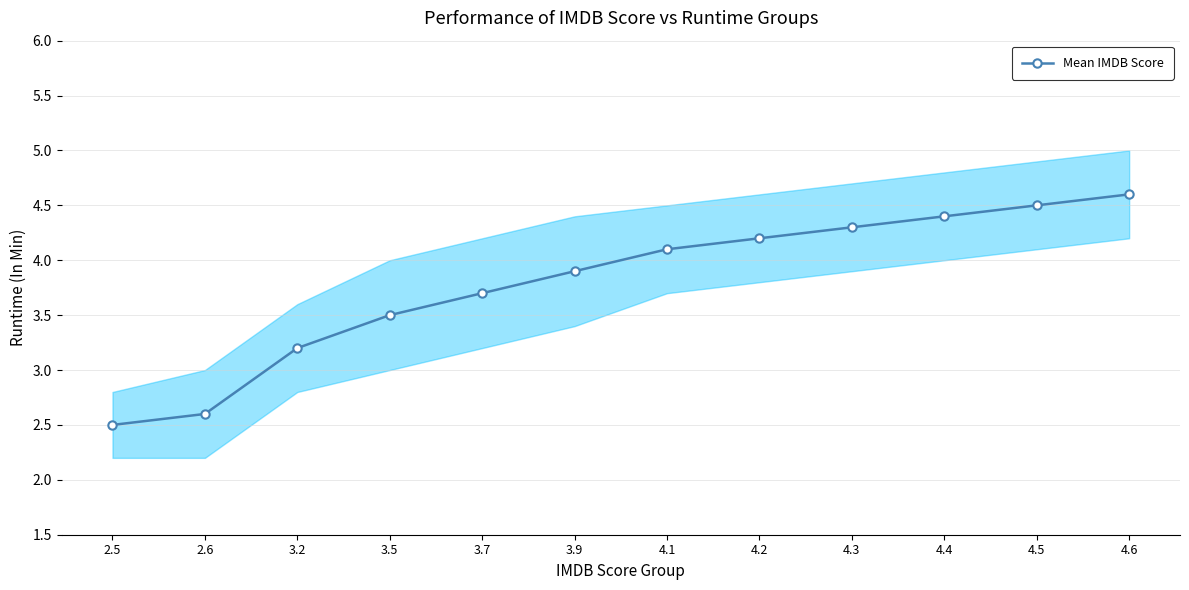

True or false: the data has more than 2 interior local peaks.

False